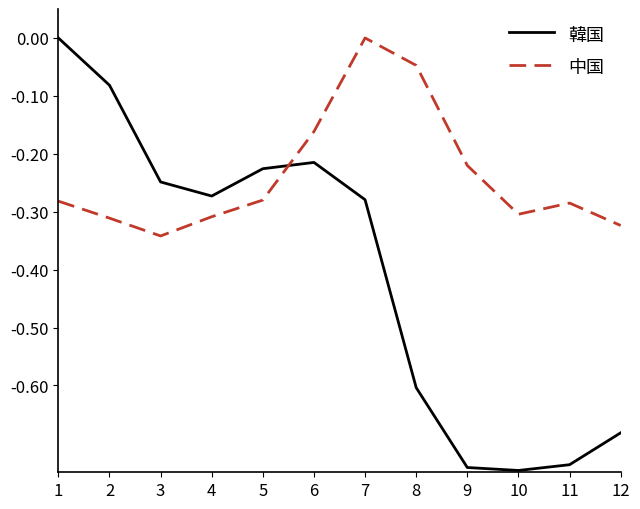

True or false: 中国 has a value of -0.3 at 5.

True